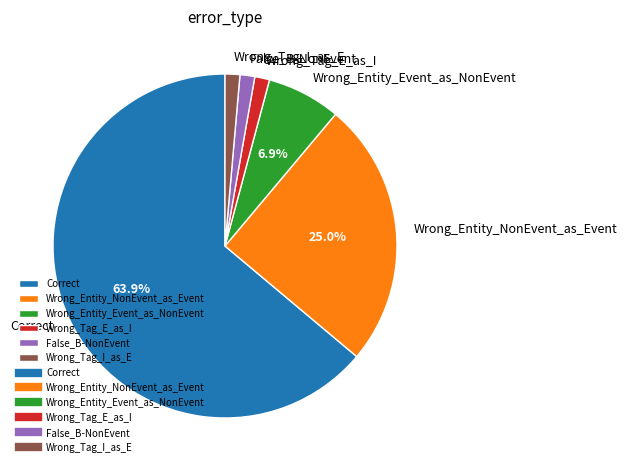

Count the number of slices in the pie.

6